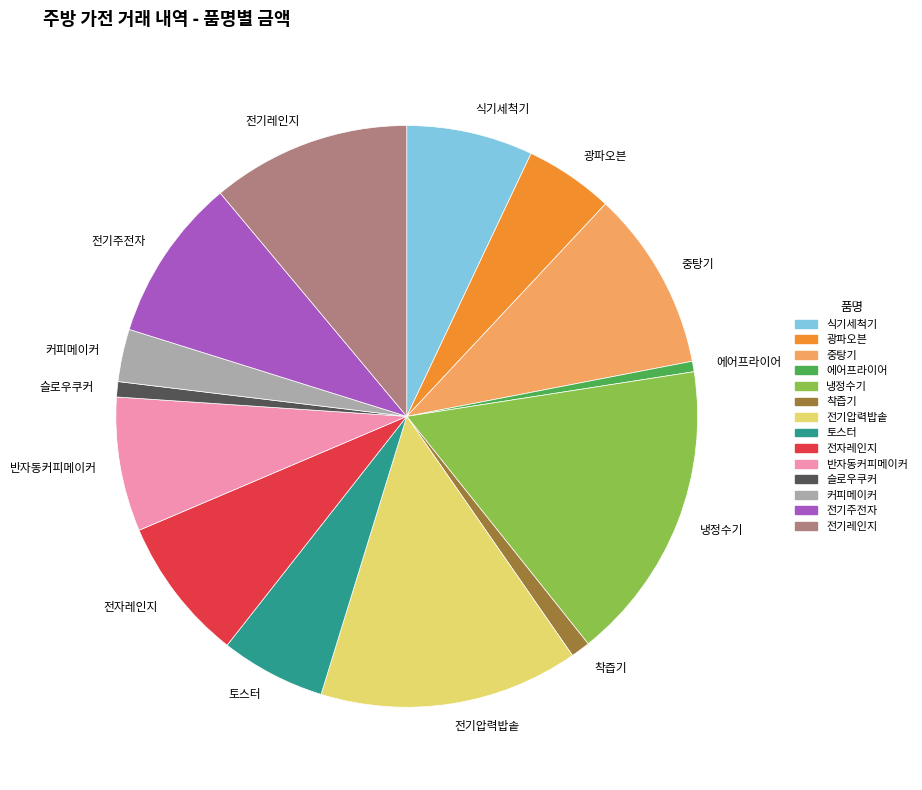

What is the largest slice in the pie chart?

냉정수기